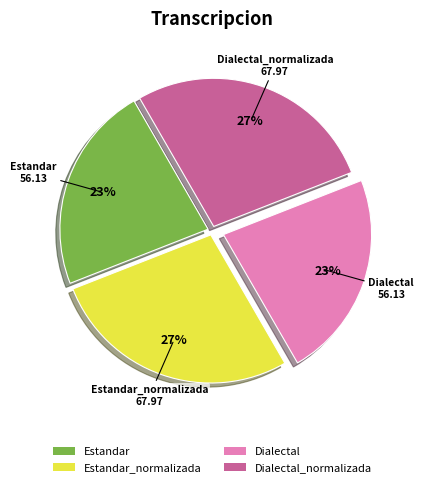

To the nearest percent, what is the average slice percentage?

25%